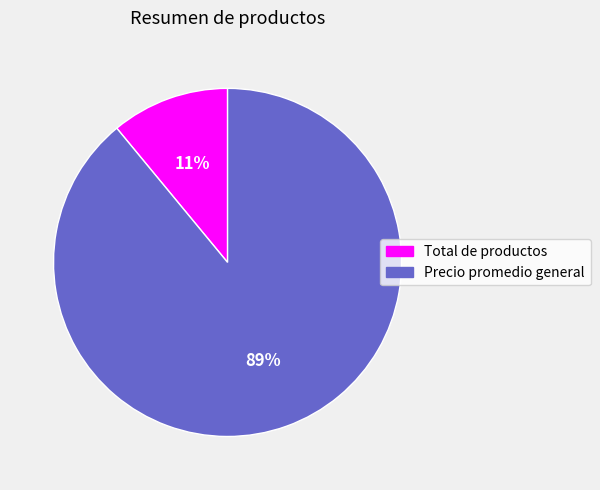

Which has a higher value, Precio promedio general or Total de productos?

Precio promedio general